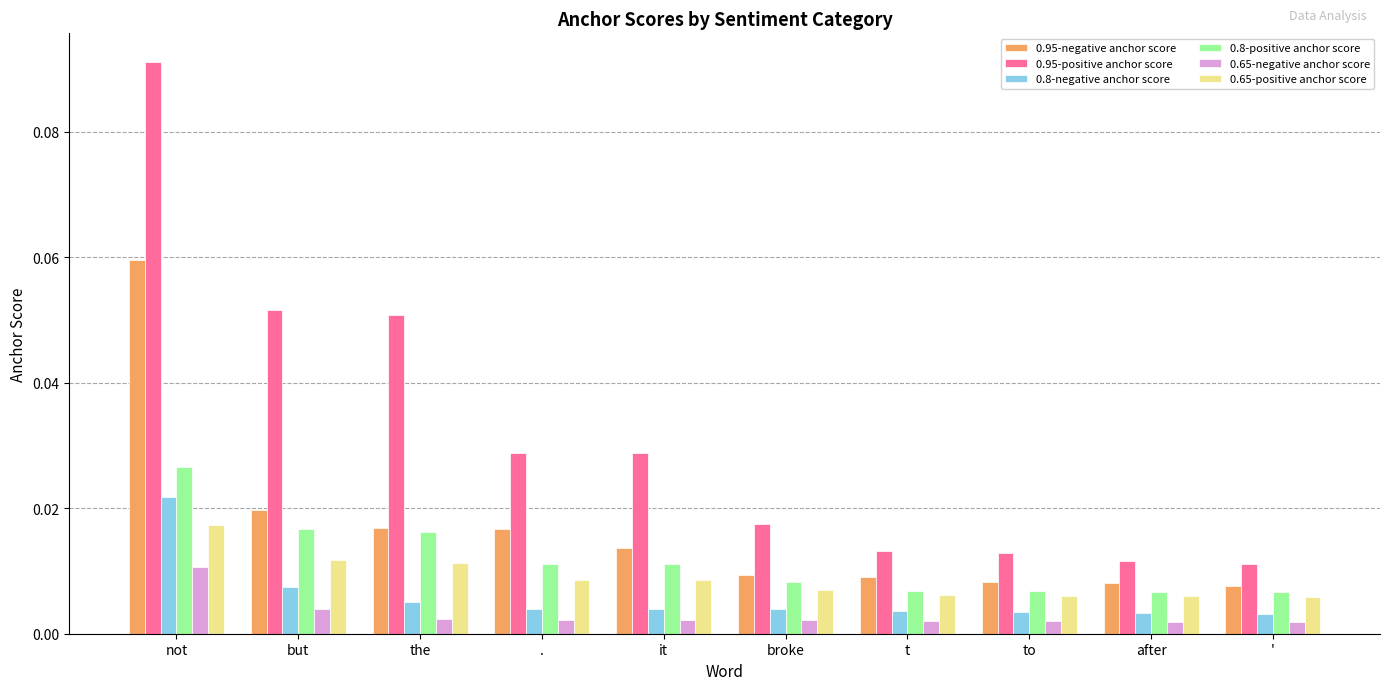

At not, list the series in order from smallest to largest.

0.65-negative anchor score, 0.65-positive anchor score, 0.8-negative anchor score, 0.8-positive anchor score, 0.95-negative anchor score, 0.95-positive anchor score